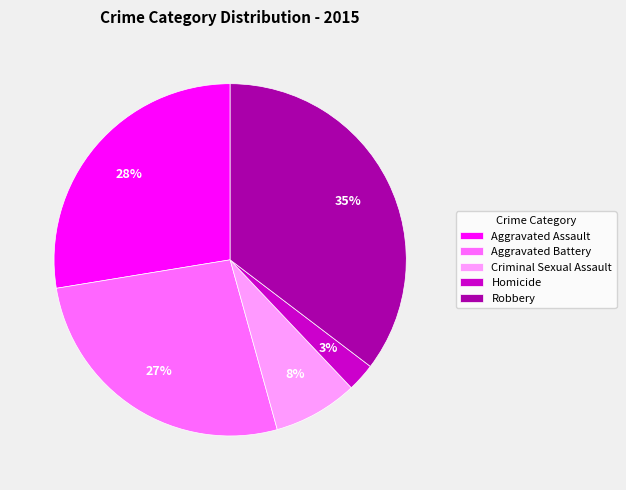

To the nearest percent, what is the average slice percentage?

20%